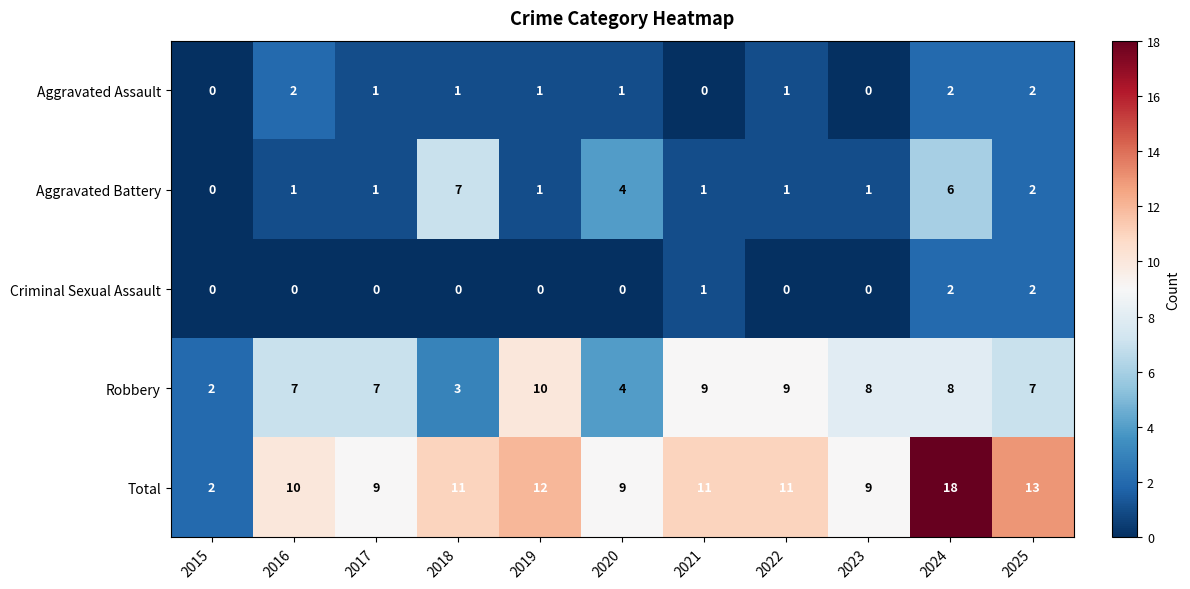

The value of Total at 2020 is 14. True or false?

False